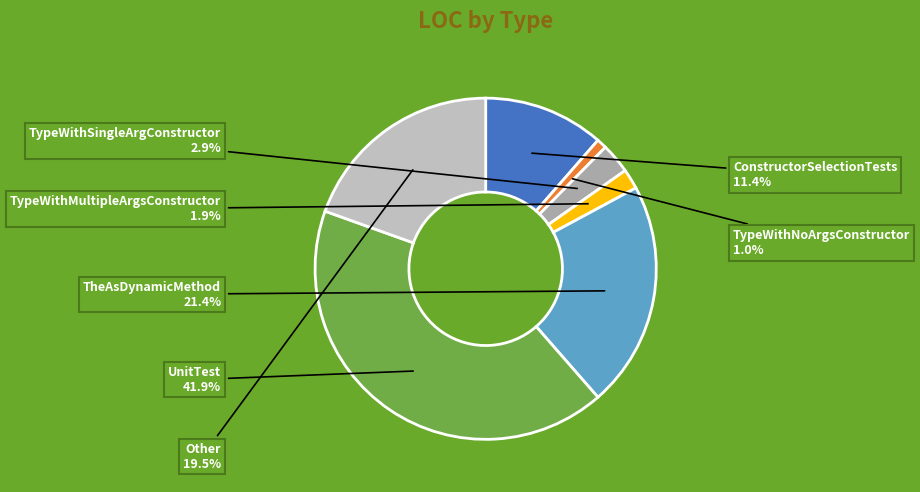

How many slices are in this pie chart?

7